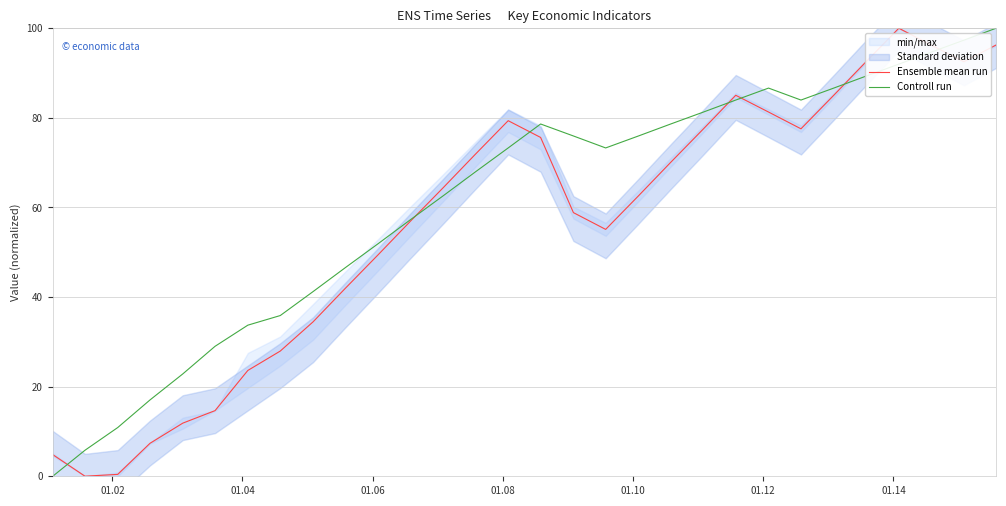

In Ensemble mean run, how many points are lower than both neighbors (excluding endpoints)?

4